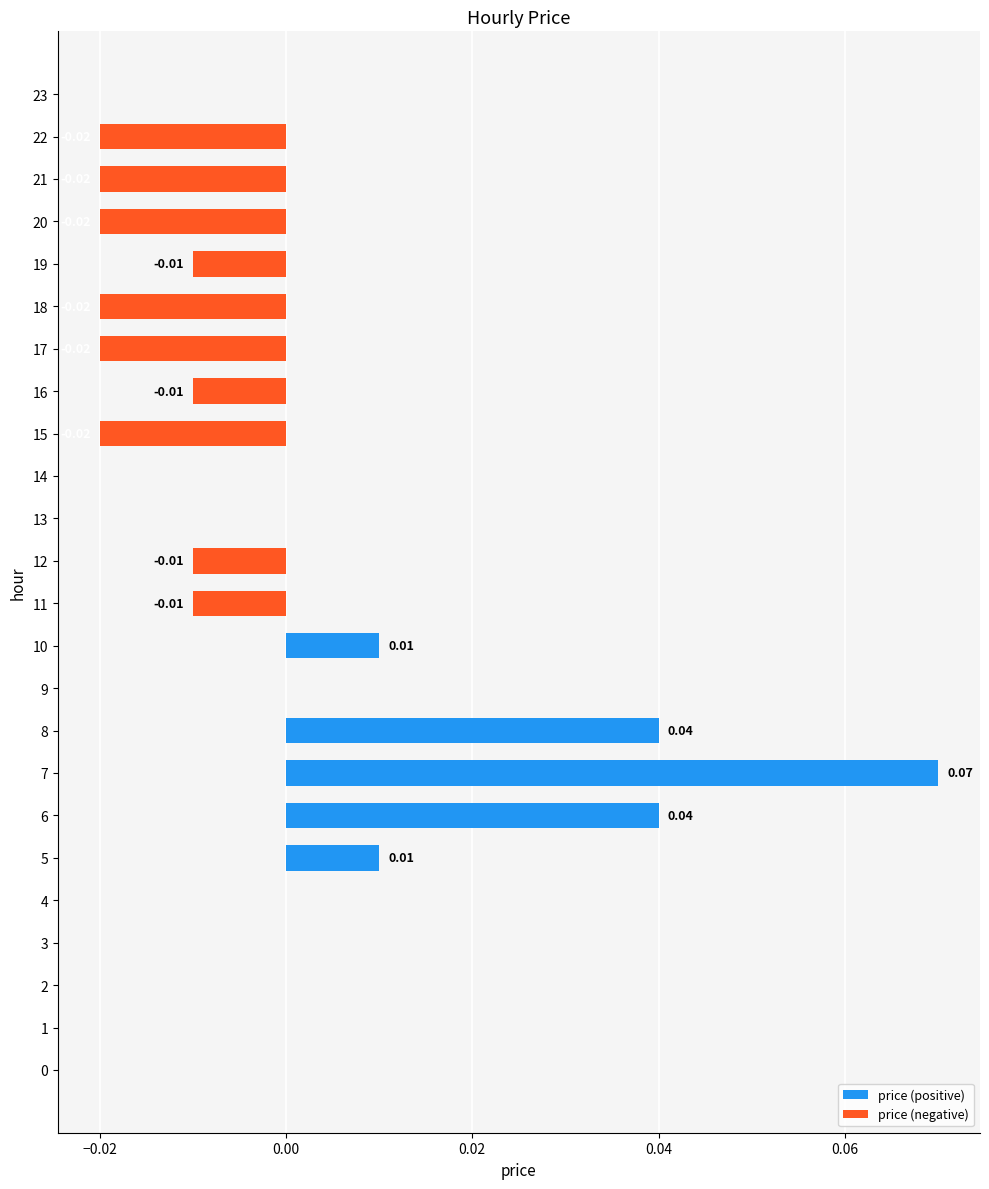

What is the label of the 17th bar from the right?

7